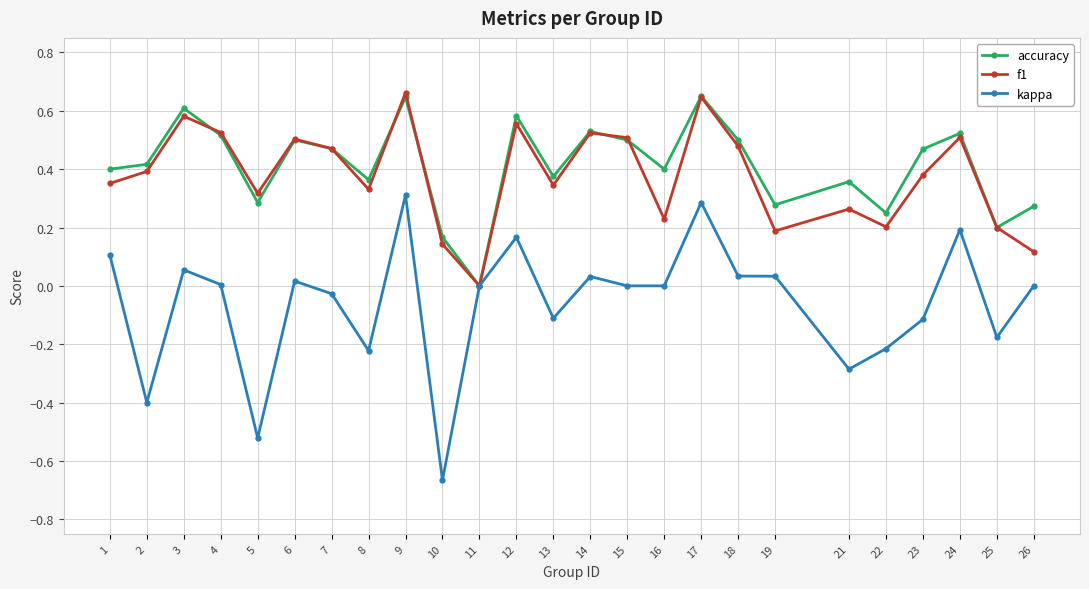

Is this an area chart (filled region under the line)?

No